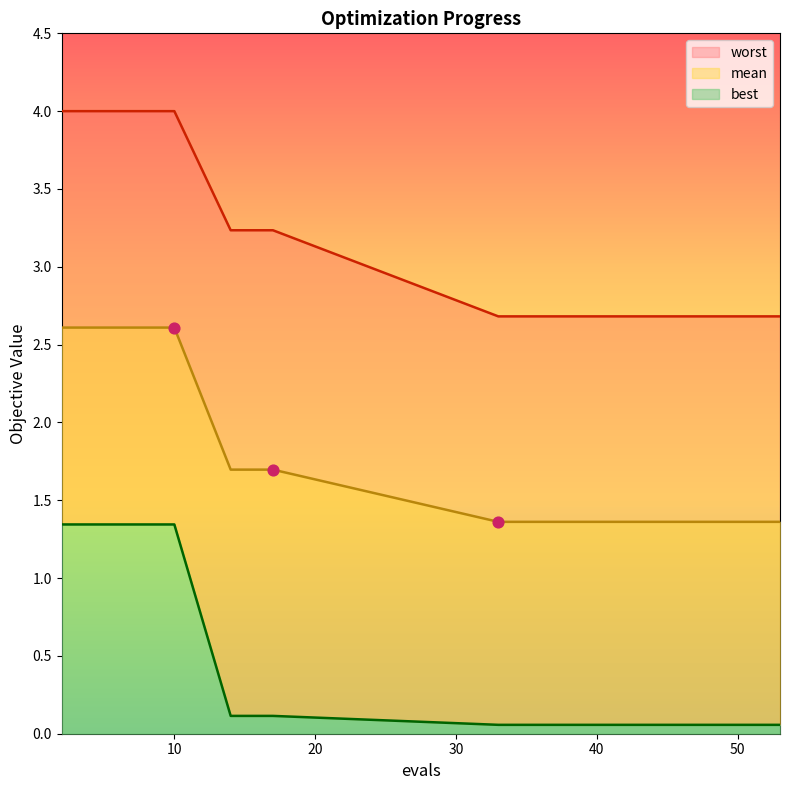

Which series has the largest total across all categories?

worst